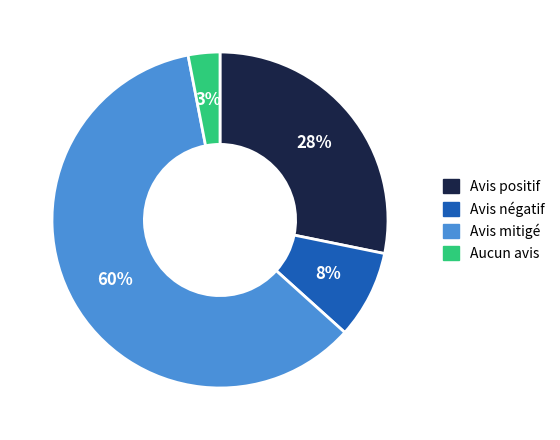

How many segments does this pie chart have?

4